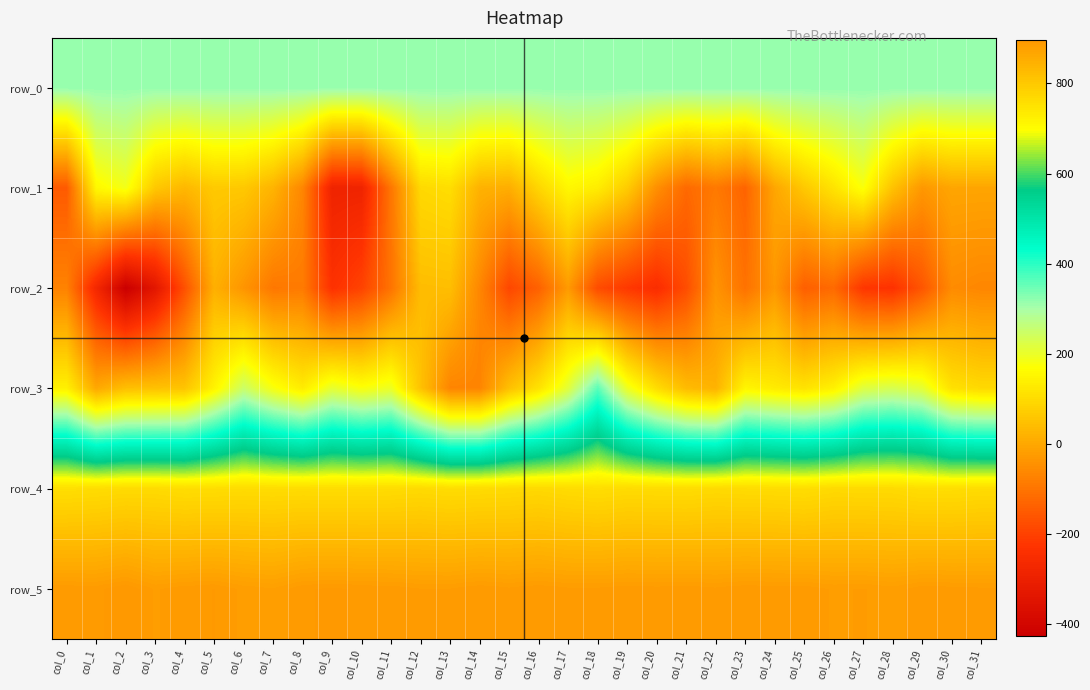

Where is row_0 nearest to the value 315?

col_0